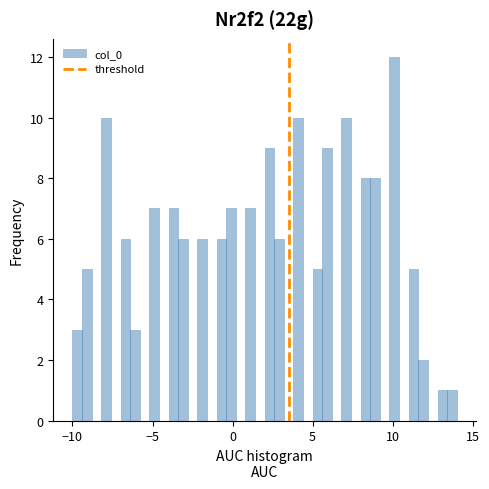

Read against the x-axis, roughly where is the centre of the tallest bar?

10.0